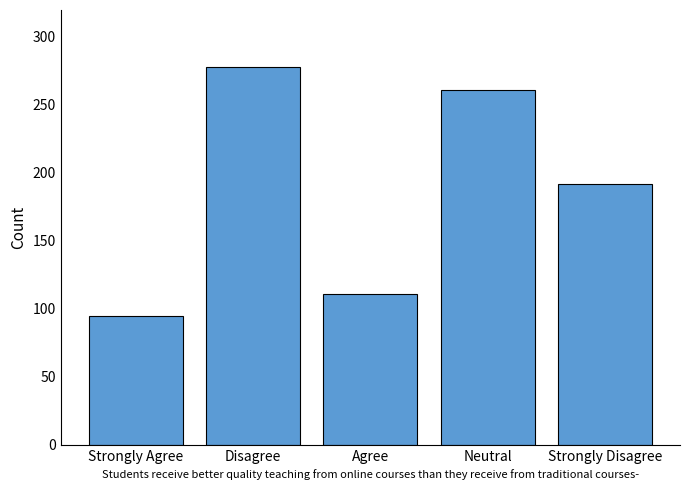

What is the label of the 4th bar from the right?

Disagree